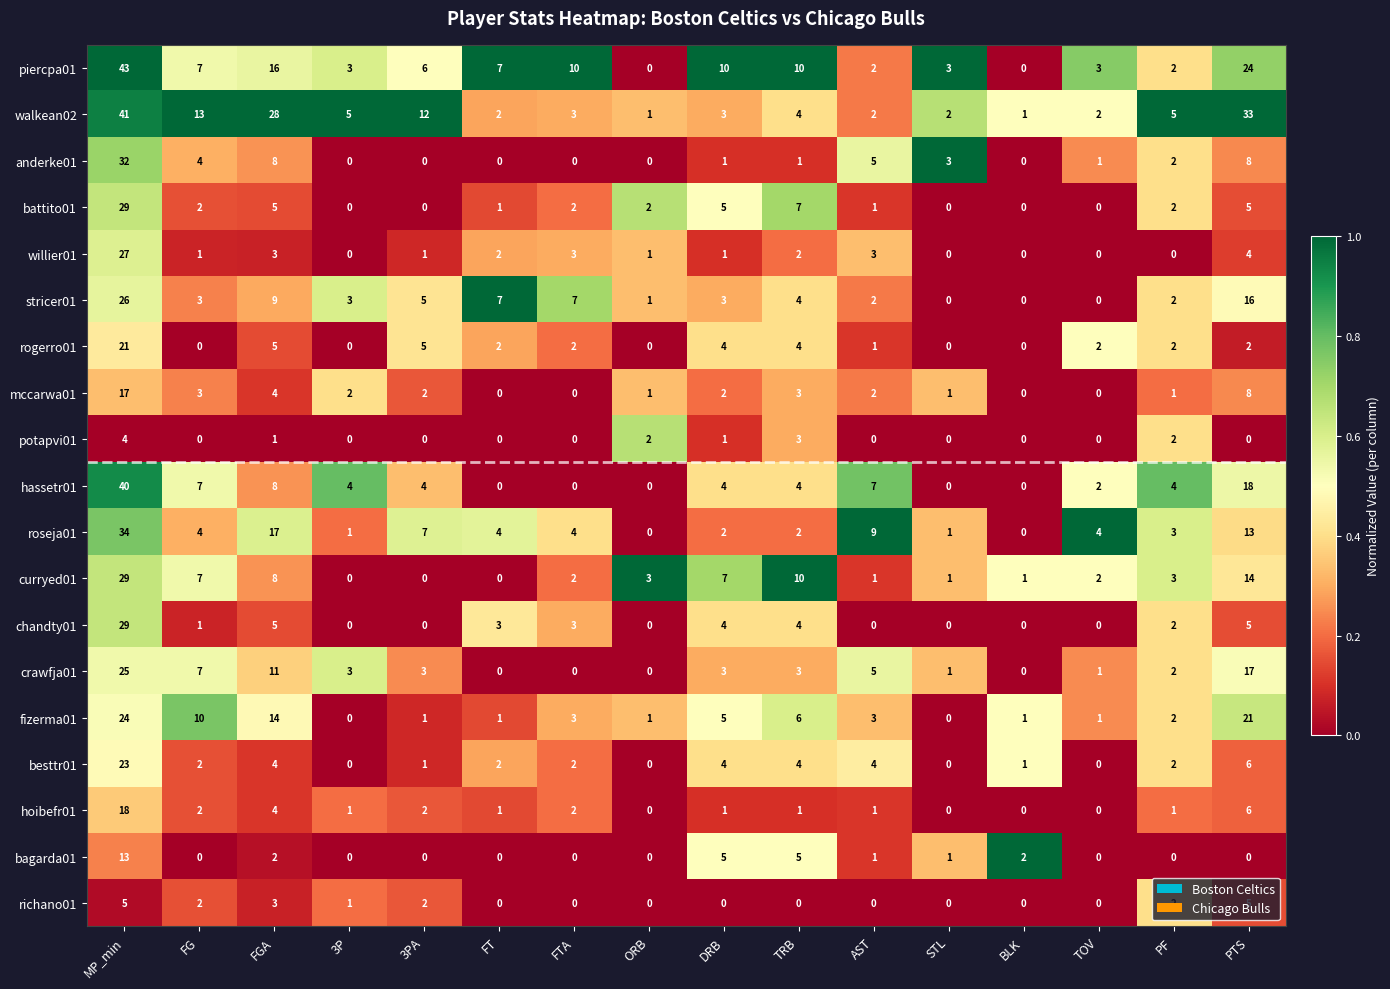

What is the difference between the highest and lowest values at PF?

5